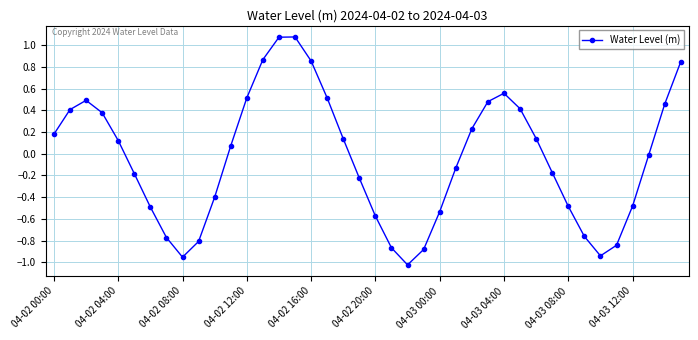

What is the value of the 4th point from the left?

0.4